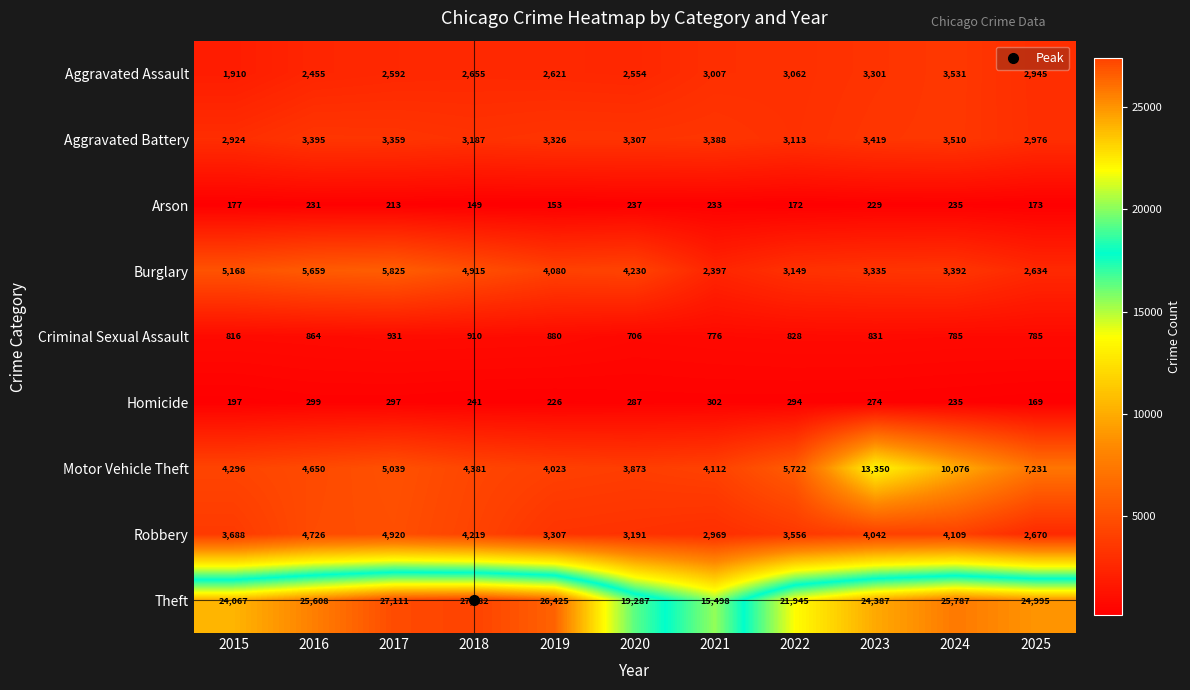

List the series in order of their peak value, lowest first.

Arson, Homicide, Criminal Sexual Assault, Aggravated Battery, Aggravated Assault, Robbery, Burglary, Motor Vehicle Theft, Theft